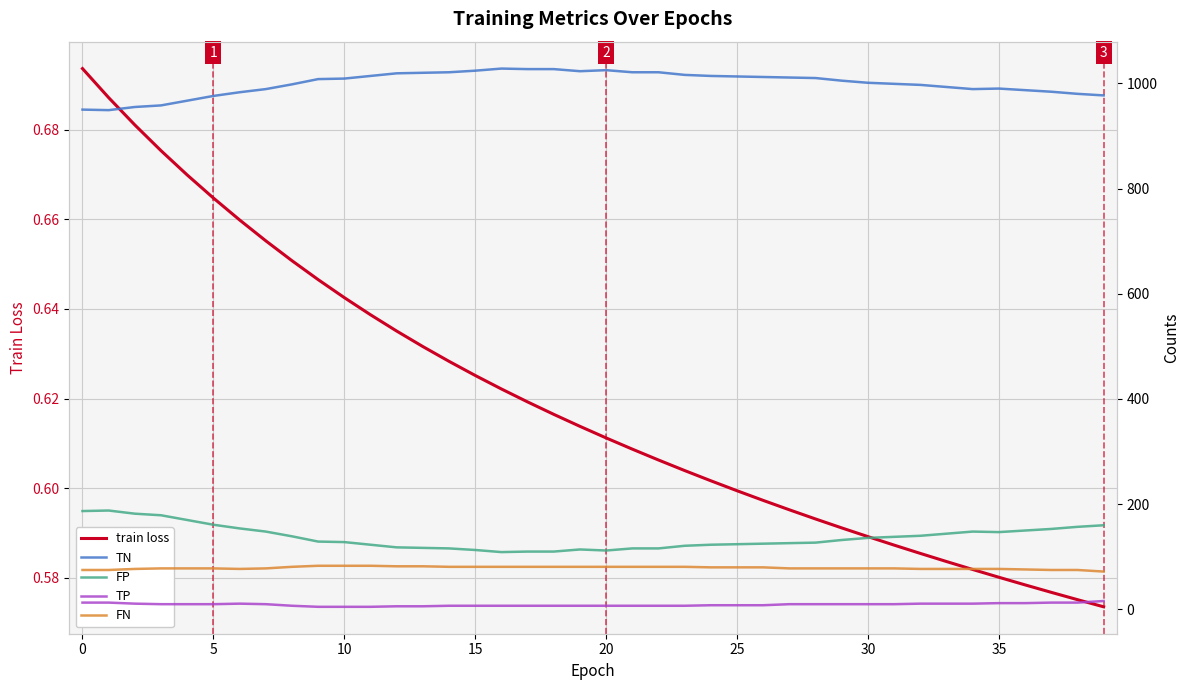

True or false: FN and TP cross at least once.

False